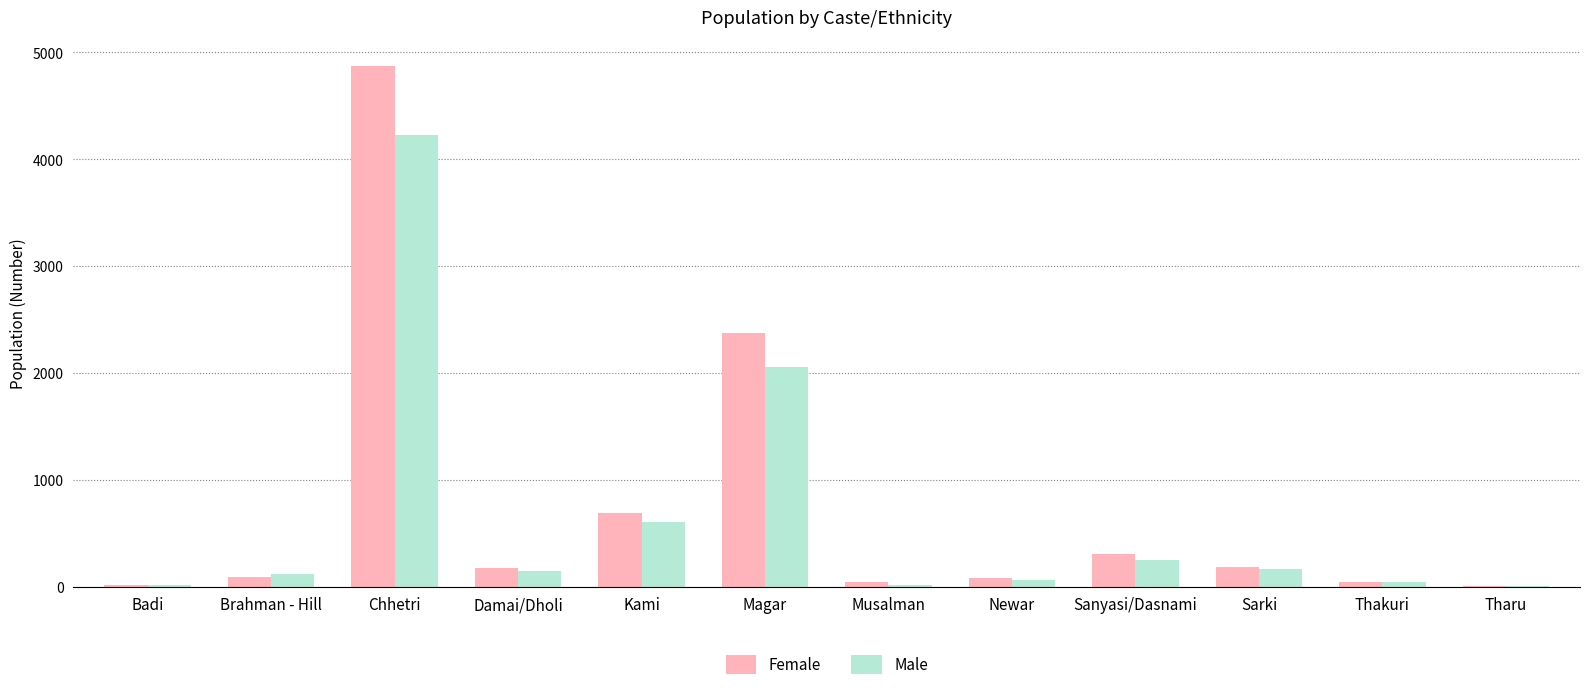

Where does the Male series first go above 152?

Chhetri